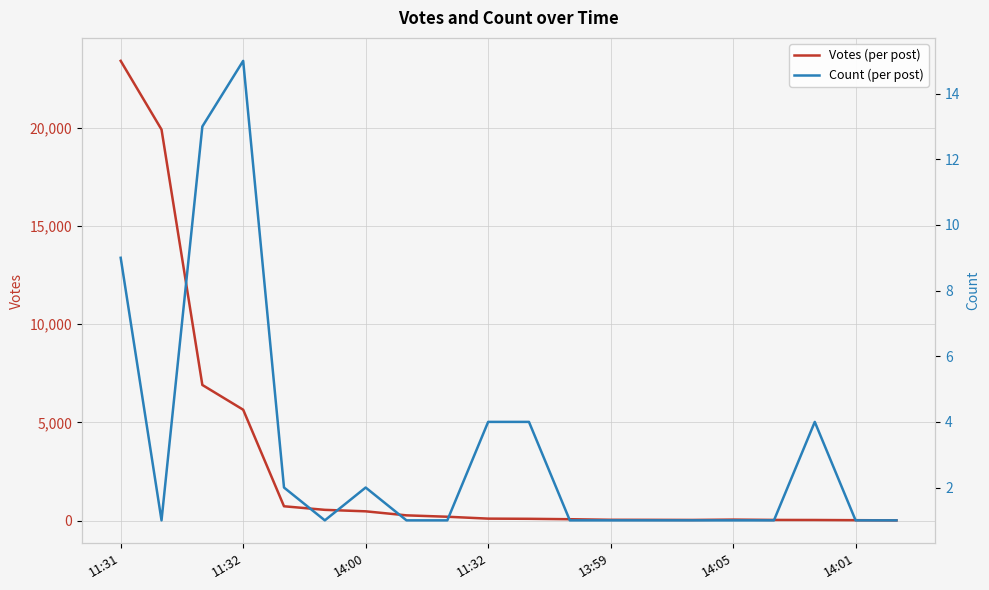

True or false: Votes (per post) has more than 2 interior local peaks.

False